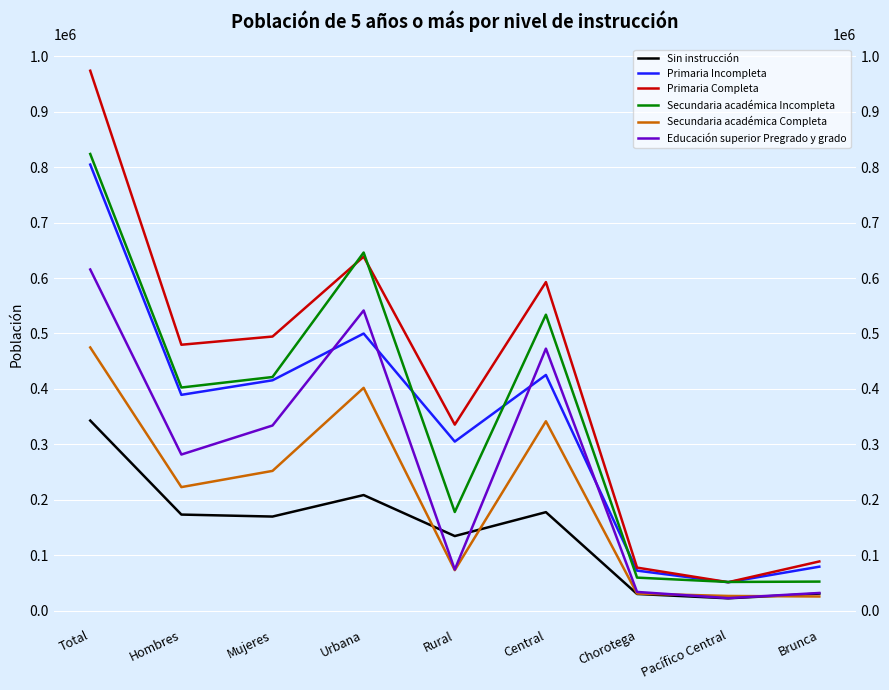

Is the value of Secundaria académica Completa at Urbana greater than the value of Primaria Completa at Hombres?

No